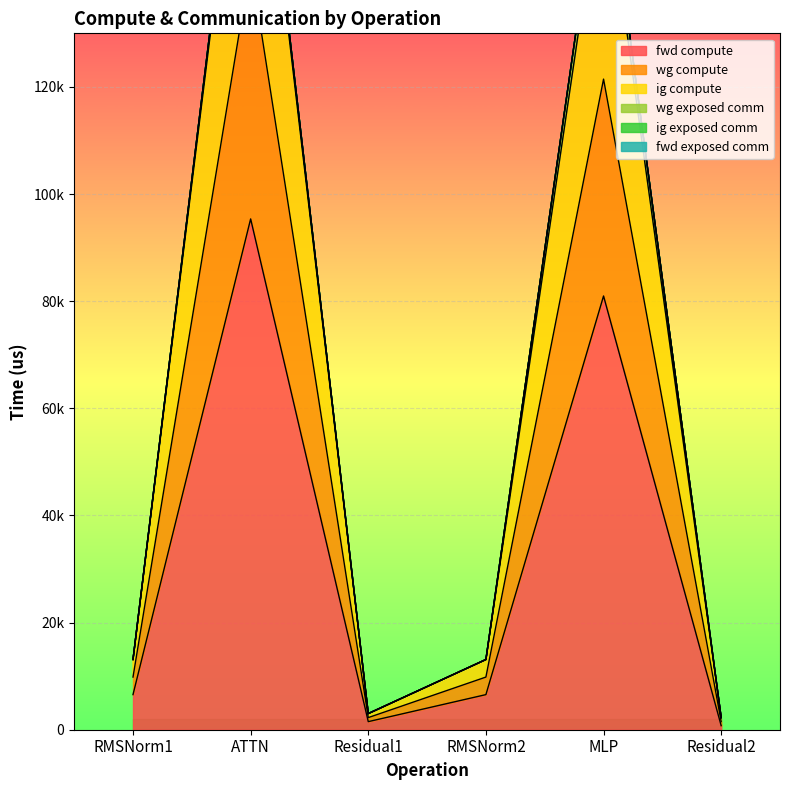

How many data points in fwd compute are above 6553?

4